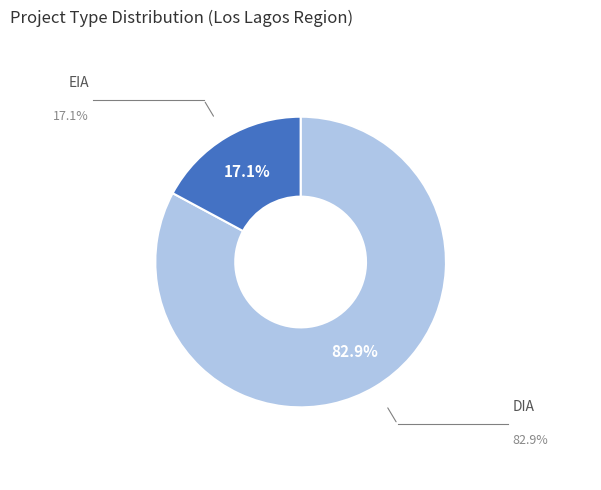

Which category has the biggest portion of the pie?

DIA